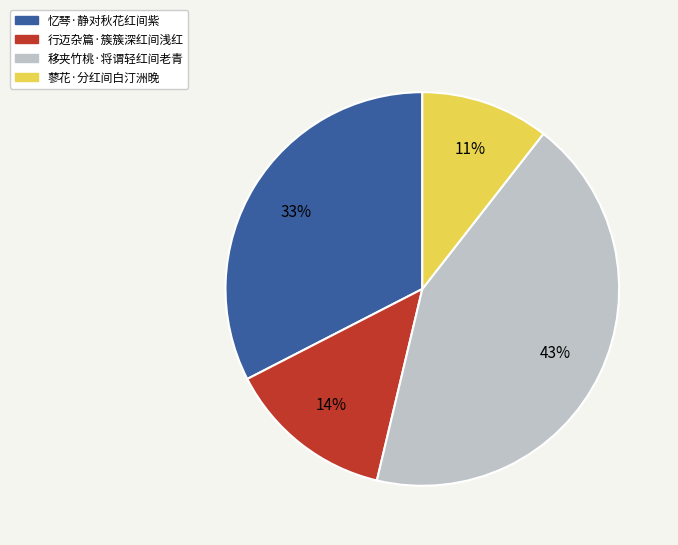

How many slices are in this pie chart?

4